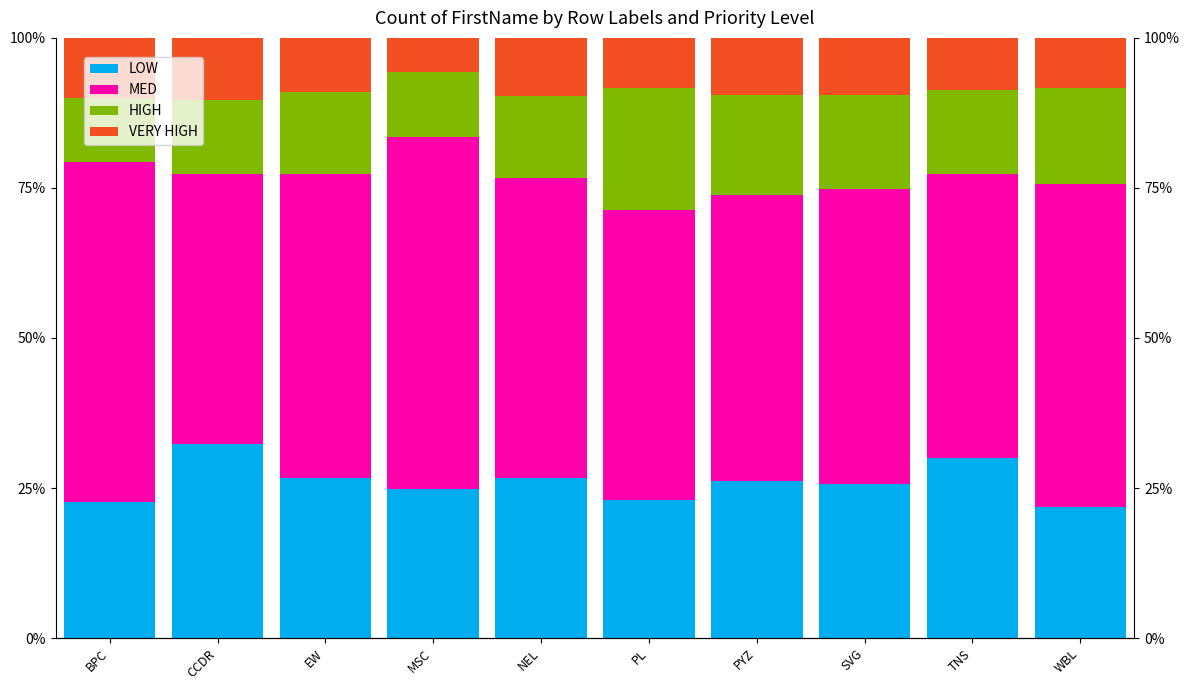

What value does the VERY HIGH series have at BPC?

10.0